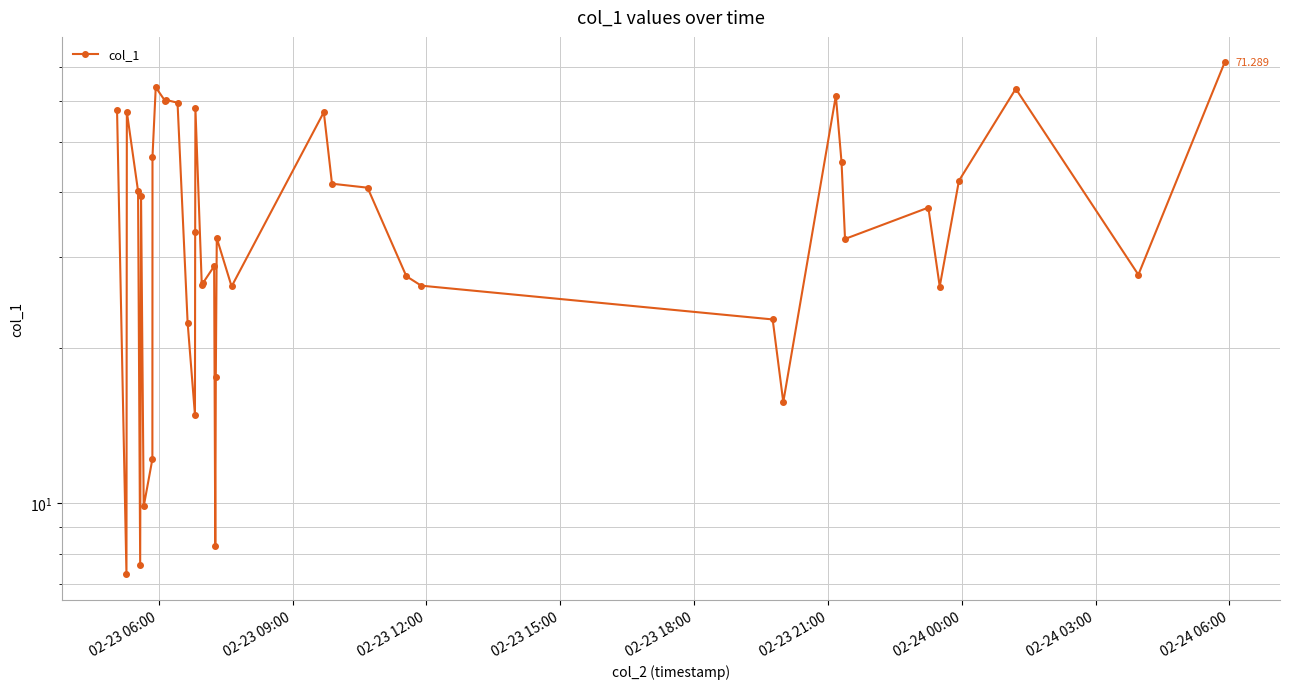

How many points are lower than both their immediate neighbors (excluding endpoints)?

12